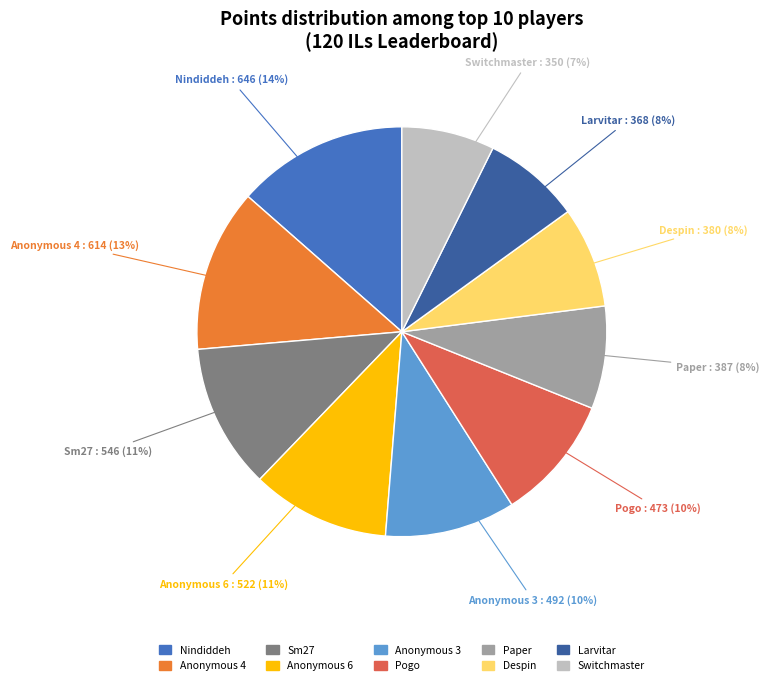

Is there a majority slice in this chart?

No